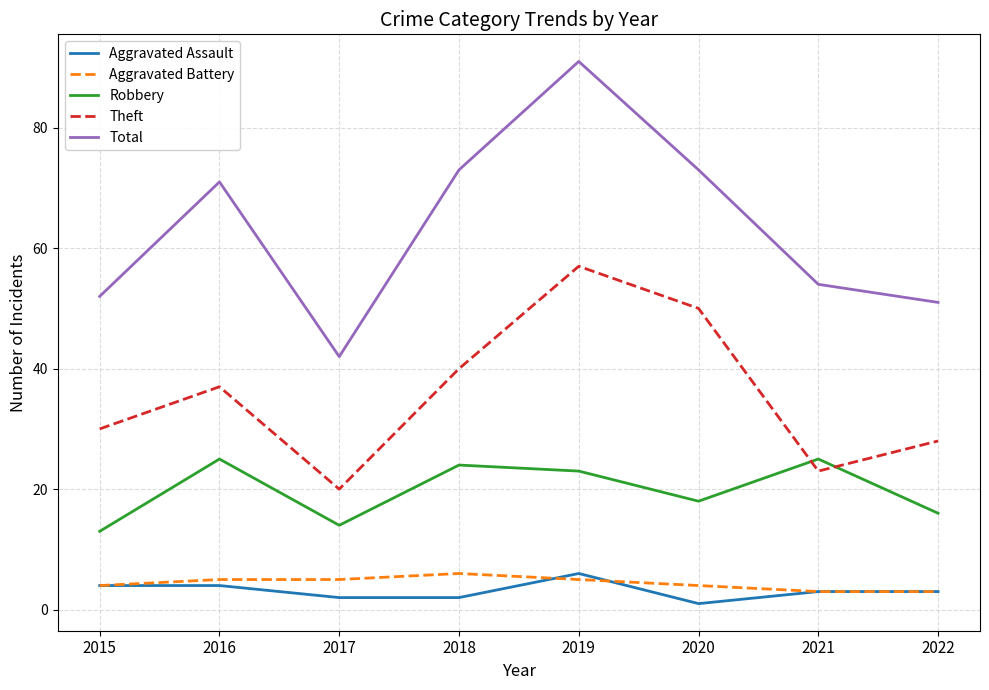

At which category does the chart reach its minimum across all series?

2020